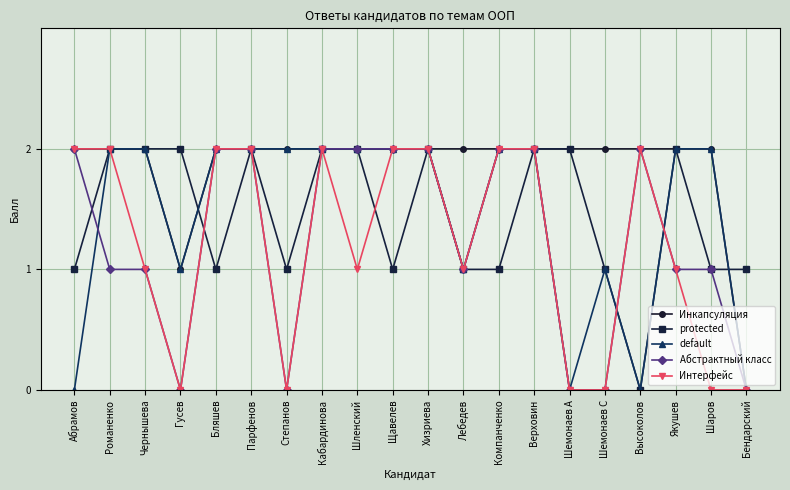

Which series changed the most between Бляшев and Шаров?

Интерфейс